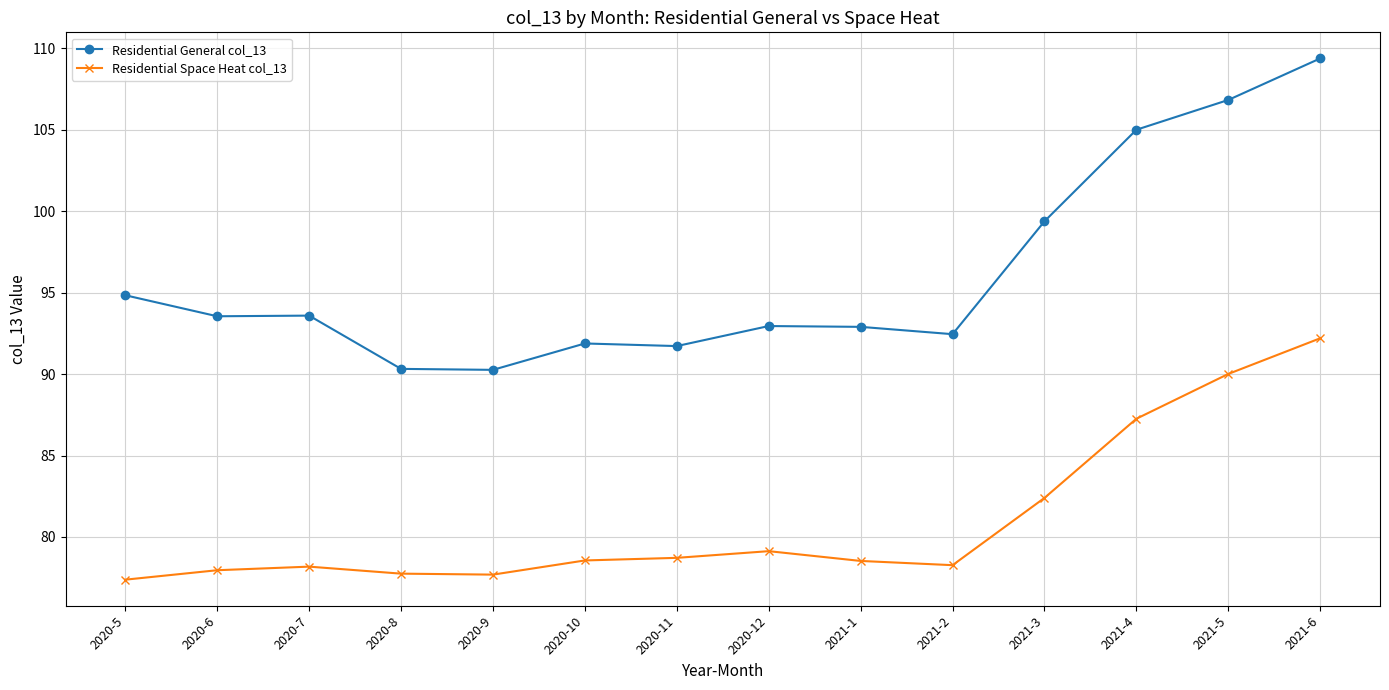

What is the highest value of the Residential General col_13 series?

109.4